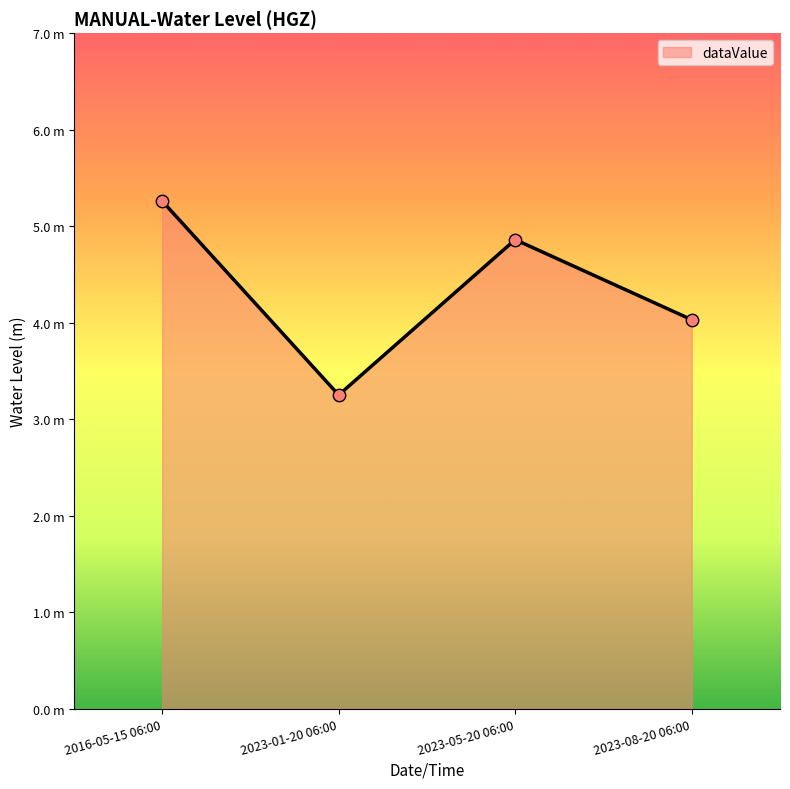

Between 2016-05-15 06:00 and 2023-05-20 06:00, which is larger?

2016-05-15 06:00